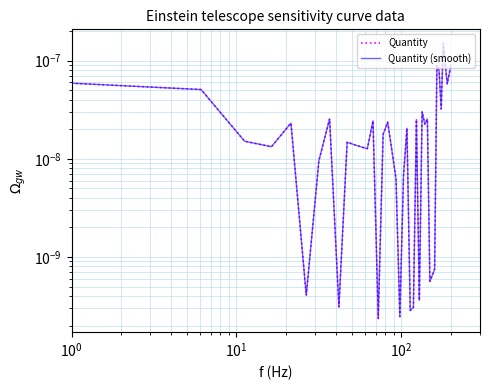

True or false: Quantity has more than 1 points higher than both neighbors.

True